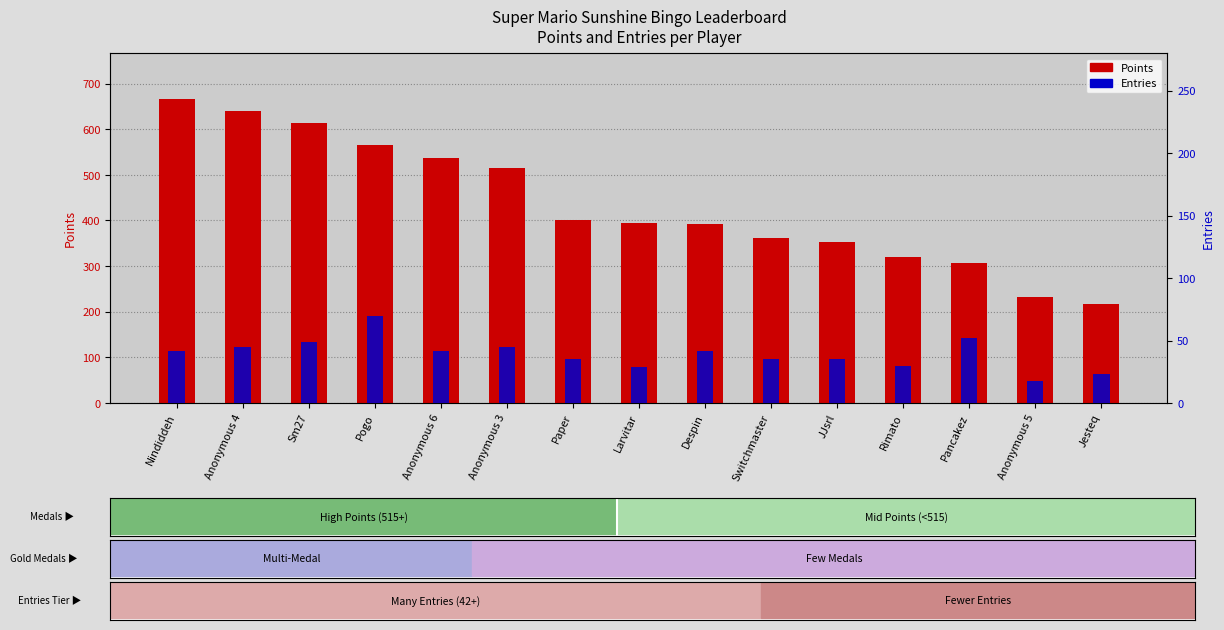

What is the label of the 6th bar from the left?

Anonymous 3